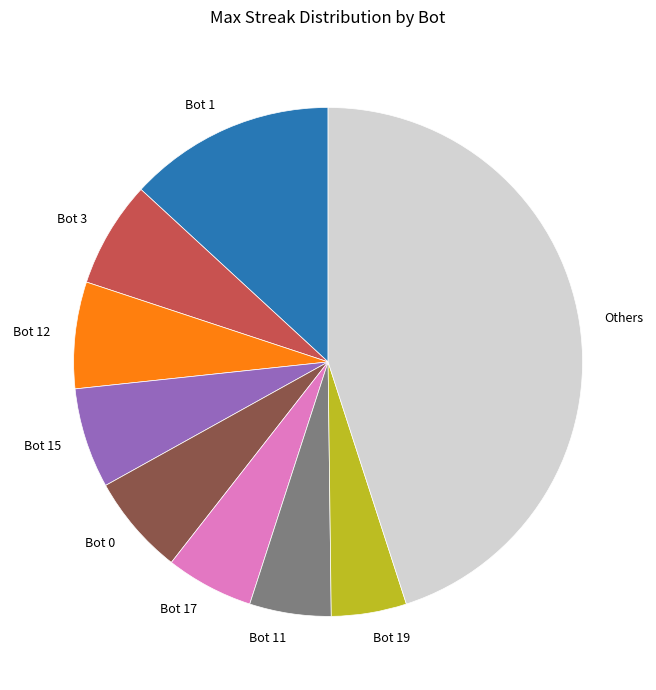

What is the largest slice in the pie chart?

Others